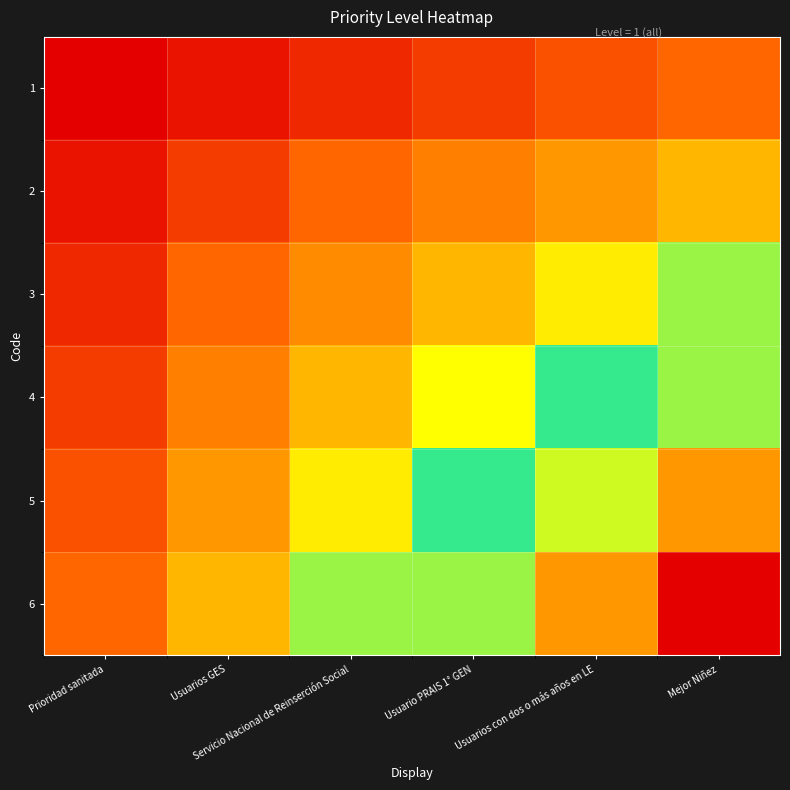

At which category is the sum across all series the highest?

Mejor Niñez